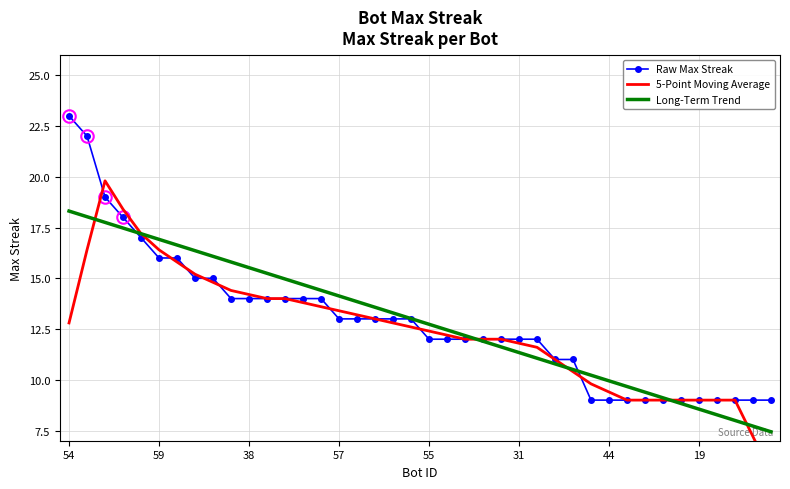

What is the minimum value for Long-Term Trend?

7.4